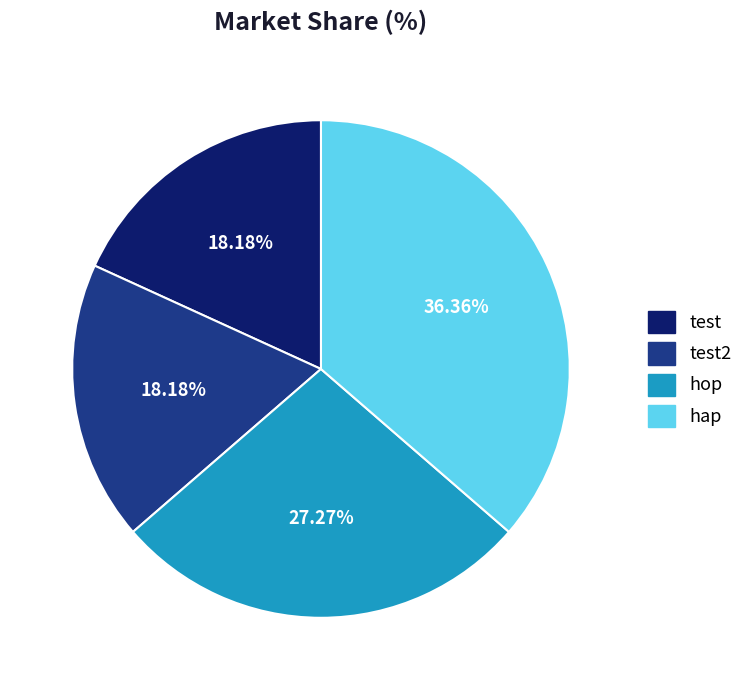

Is there a majority slice in this chart?

No